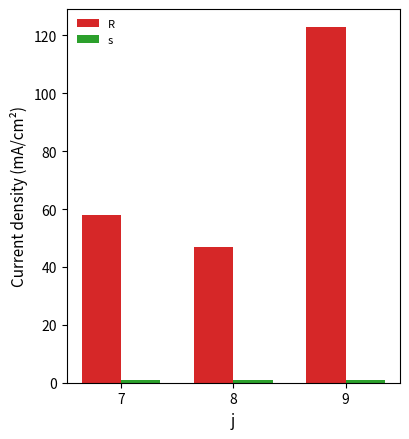

What are all the series names shown in the legend?

R, s